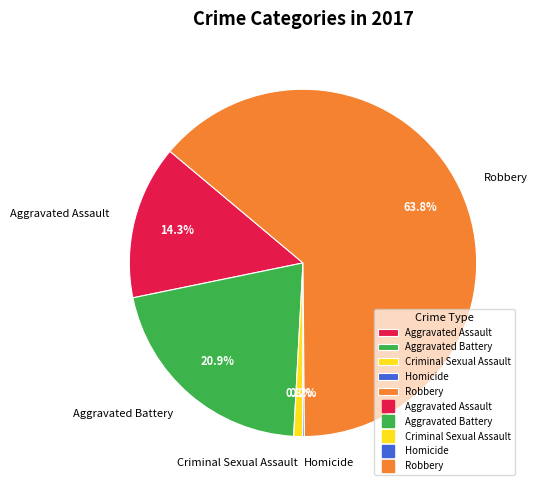

What is the largest slice in the pie chart?

Robbery